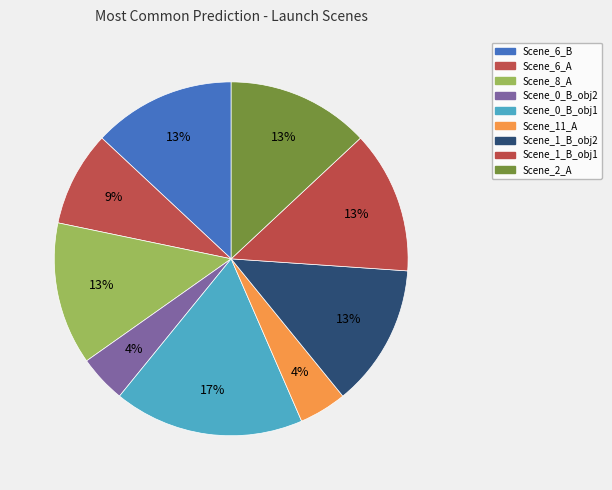

To the nearest percent, what portion does Scene_2_A represent?

13%